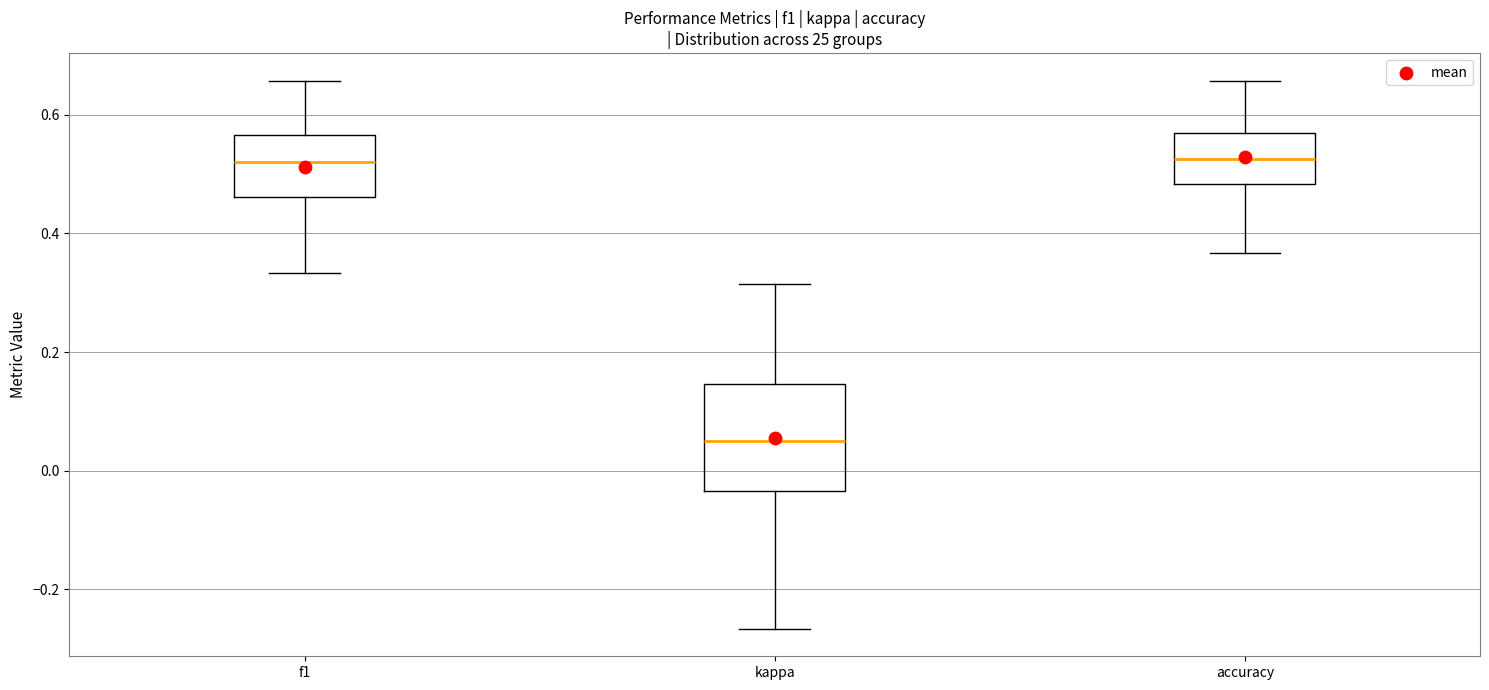

Where is the lower edge of the box for accuracy on the y-axis? The values are not printed on the chart, so give them approximately, as read against the axis.

0.48